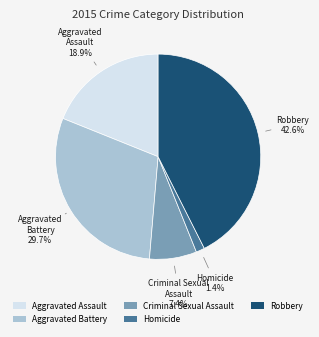

To the nearest percent, what is the difference between the largest and smallest slice percentages?

41%